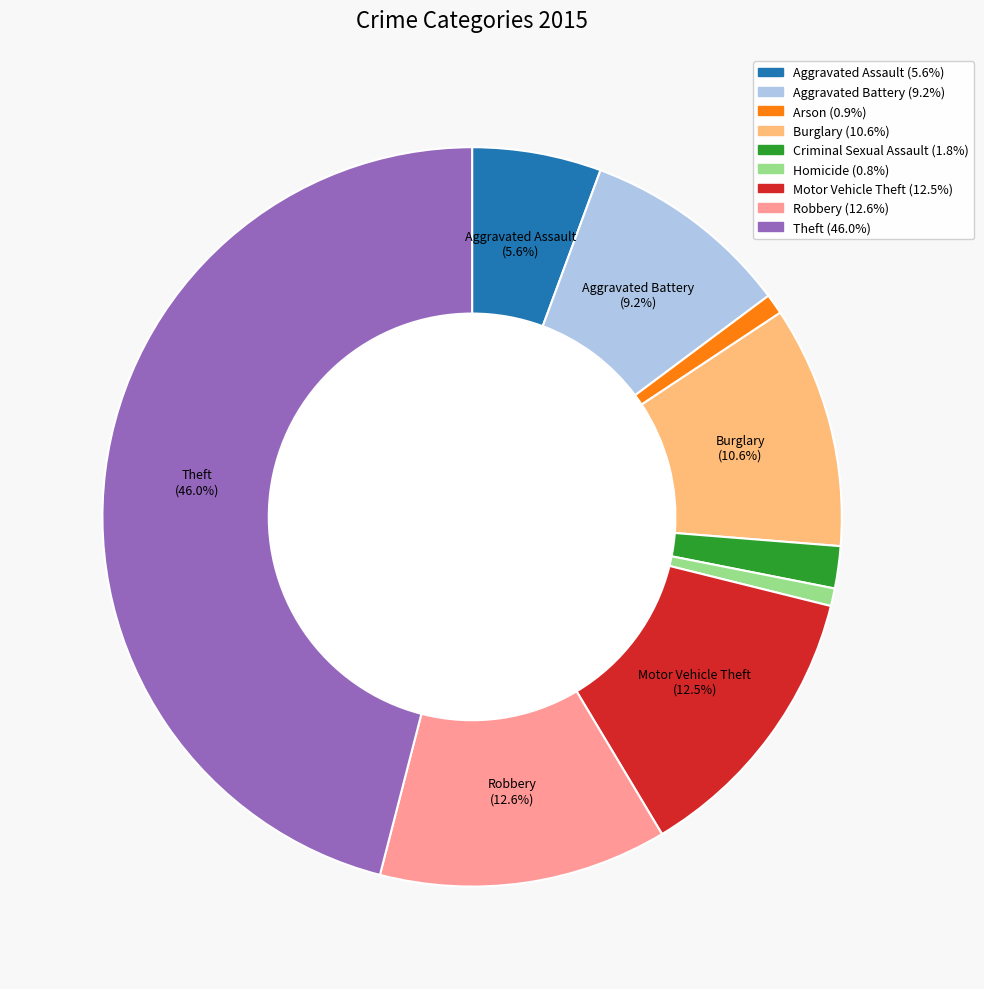

To the nearest percent, what is the average slice percentage?

11%